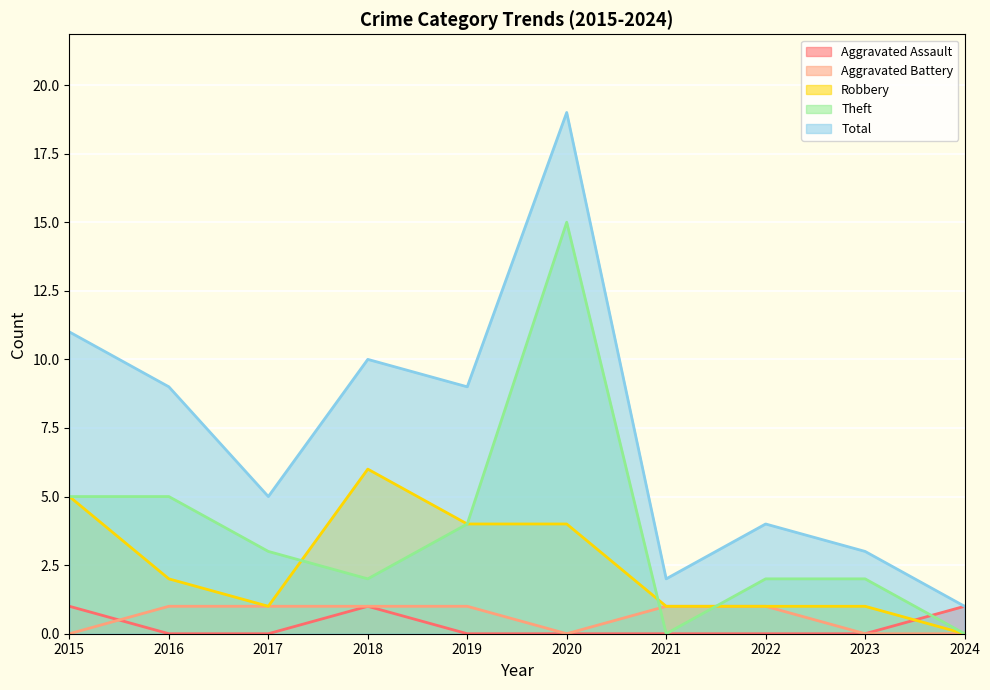

List the series in order of their peak value, highest first.

Total, Theft, Robbery, Aggravated Assault, Aggravated Battery